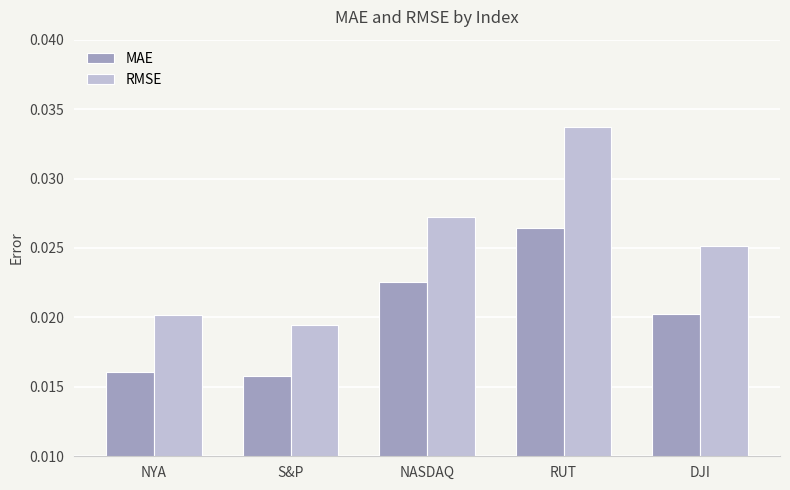

How many distinct data groups are displayed?

2